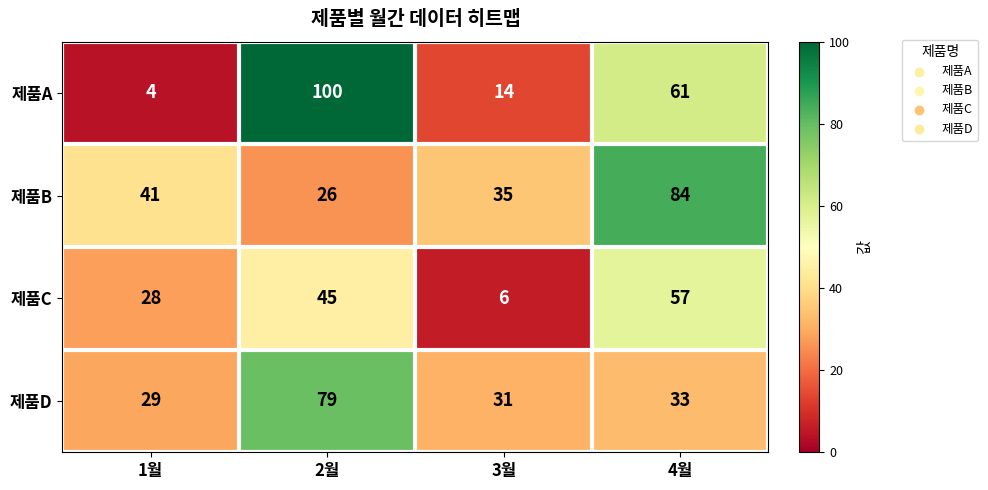

Rank the series by their maximum value, from lowest to highest.

제품C, 제품D, 제품B, 제품A